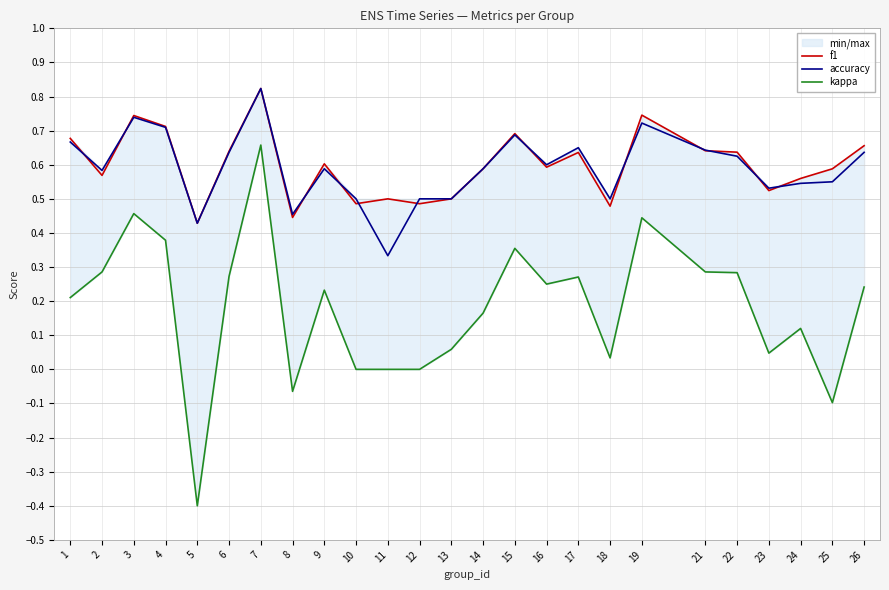

What is the difference between the f1 values at 24 and 19?

0.2